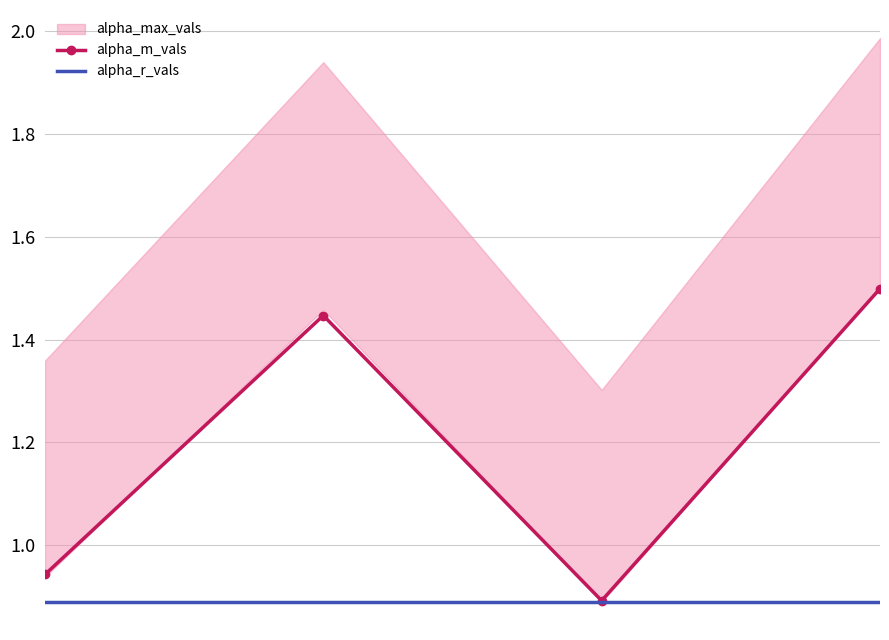

How many lines are shown in the chart?

3